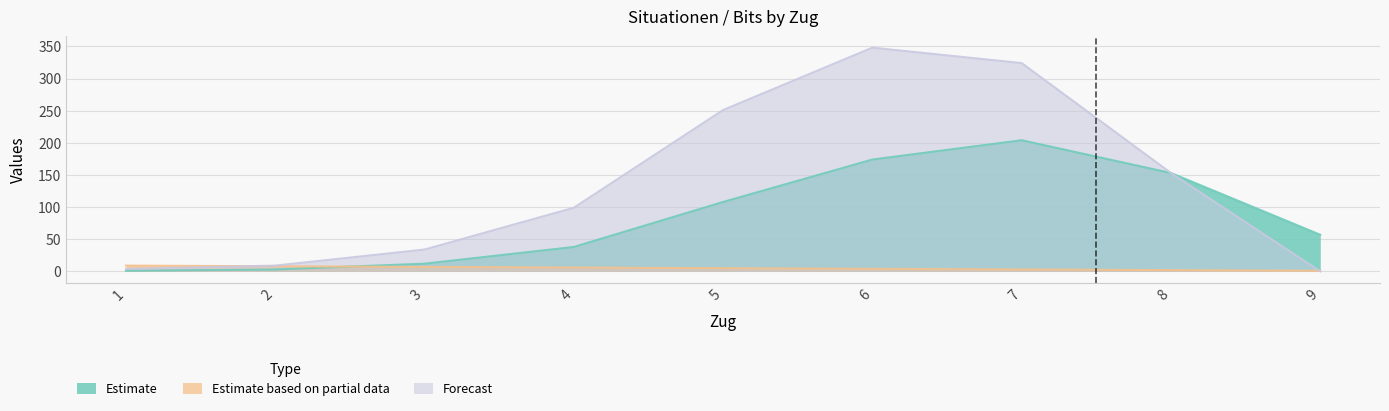

The value of Forecast at 3 is 34. True or false?

True